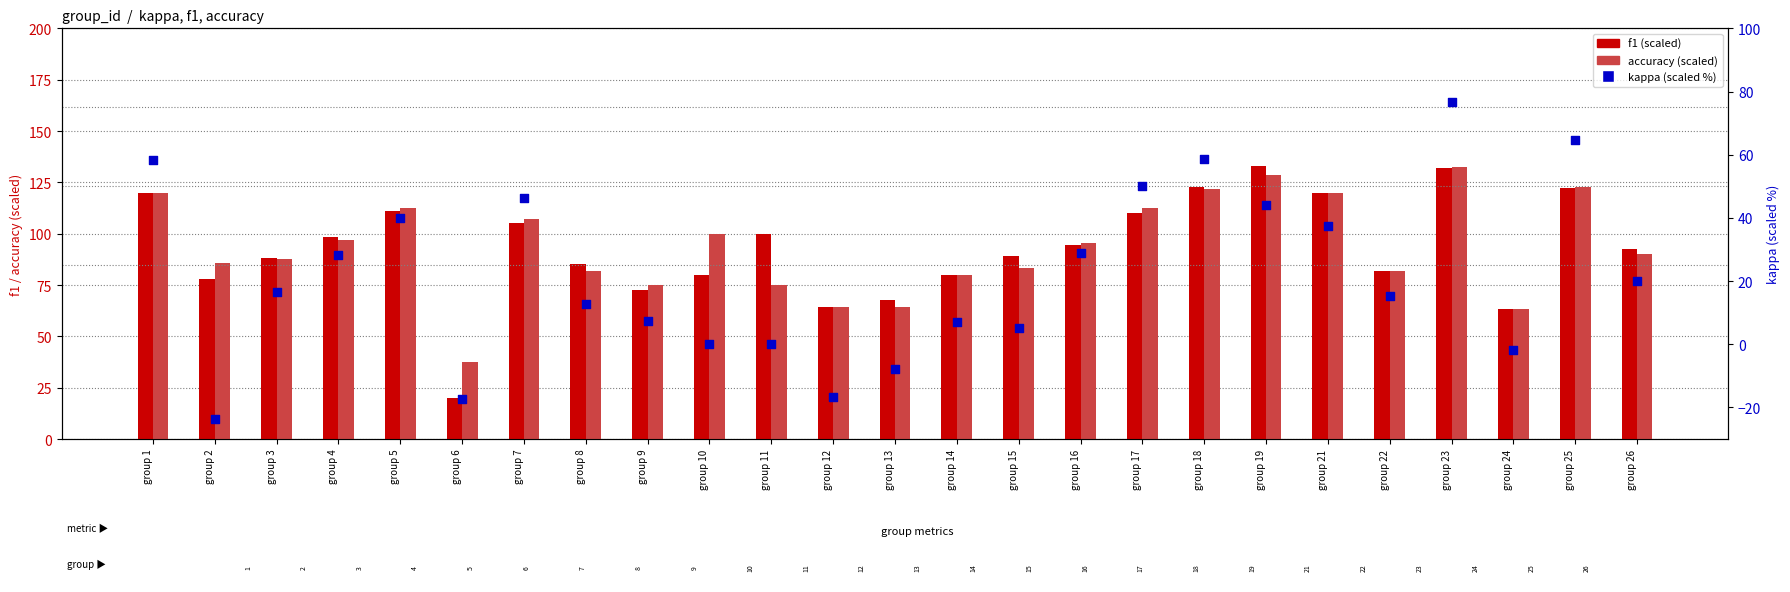

Which series contains the lowest Y value?

kappa